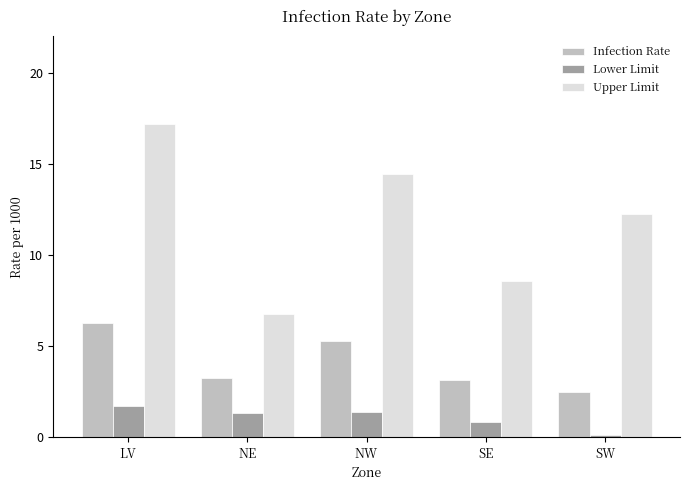

Which series changed the most between SE and SW?

Upper Limit